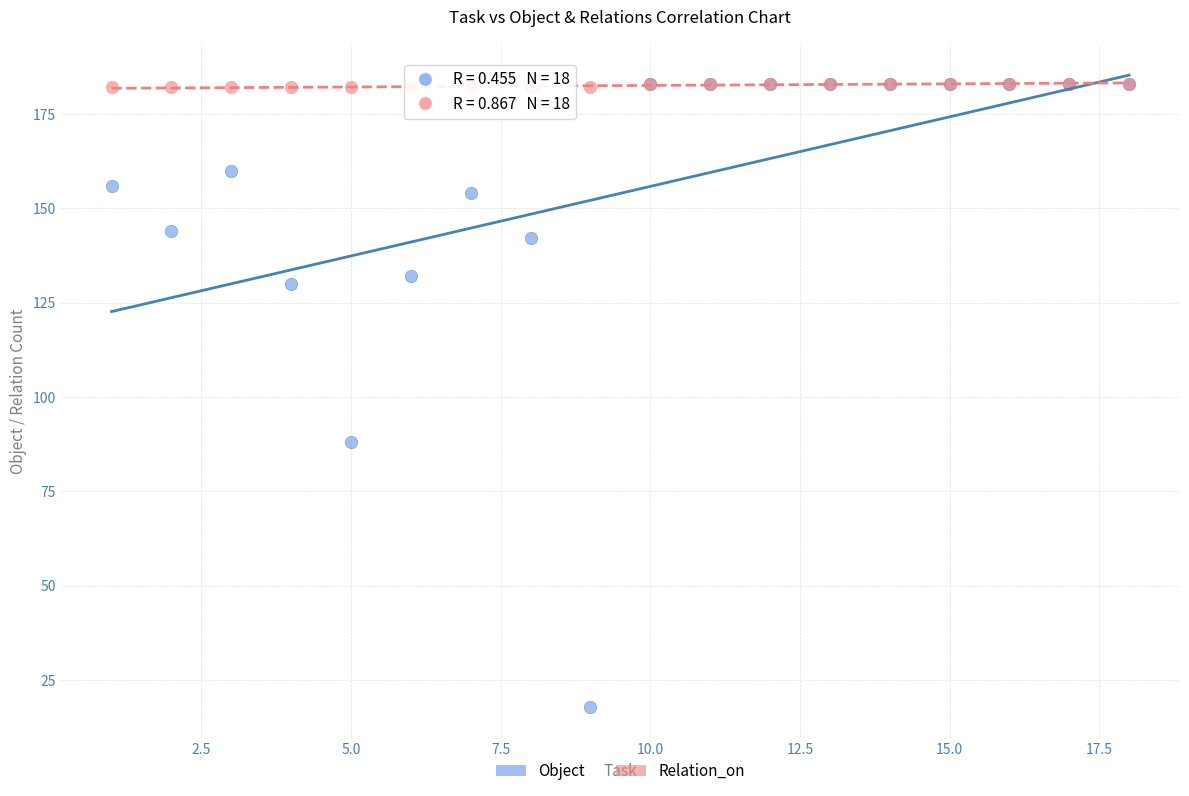

In the Object series, what Y value is closest to 100?

88